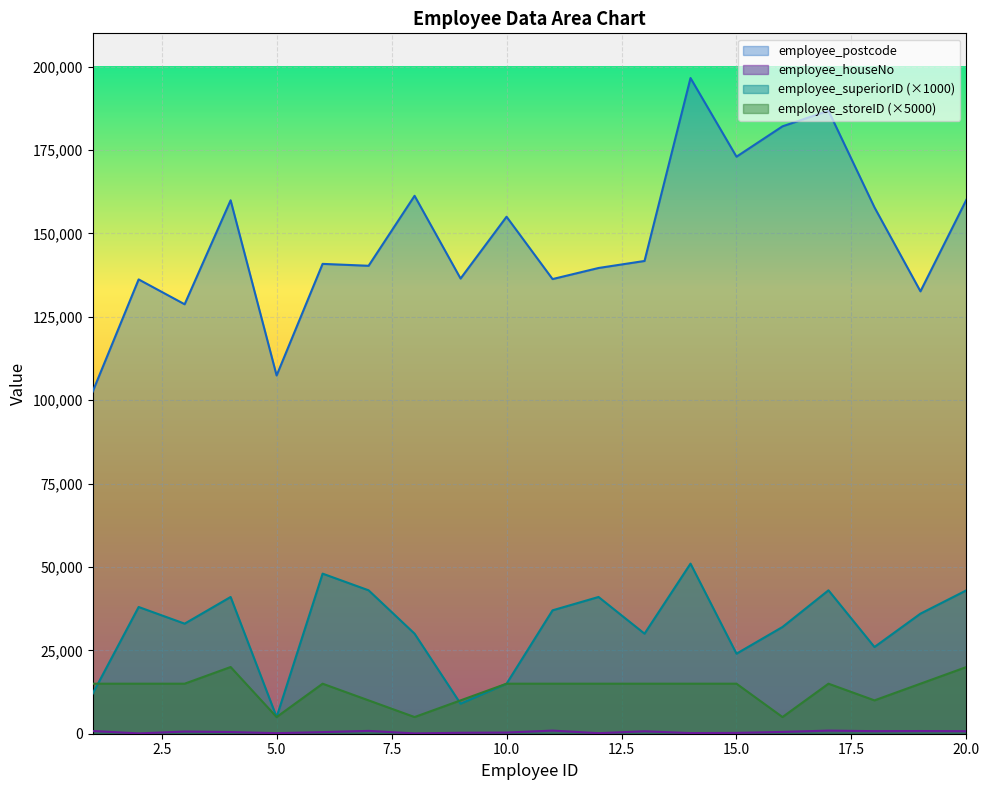

Reading right to left, list all the values displayed in this chart.

employee_postcode: 160139	132640	157827	186784	182119	173013	196598	141748	139642	136320	155011	136481	161289	140305	140876	107413	159940	128764	136216	102558
employee_houseNo: 754	806	768	929	541	252	193	729	167	934	351	291	96	847	483	171	504	651	98	817
employee_superiorID: 43000	36000	26000	43000	32000	24000	51000	30000	41000	37000	15000	9000	30000	43000	48000	5000	41000	33000	38000	12000
employee_storeID: 20000	15000	10000	15000	5000	15000	15000	15000	15000	15000	15000	10000	5000	10000	15000	5000	20000	15000	15000	15000